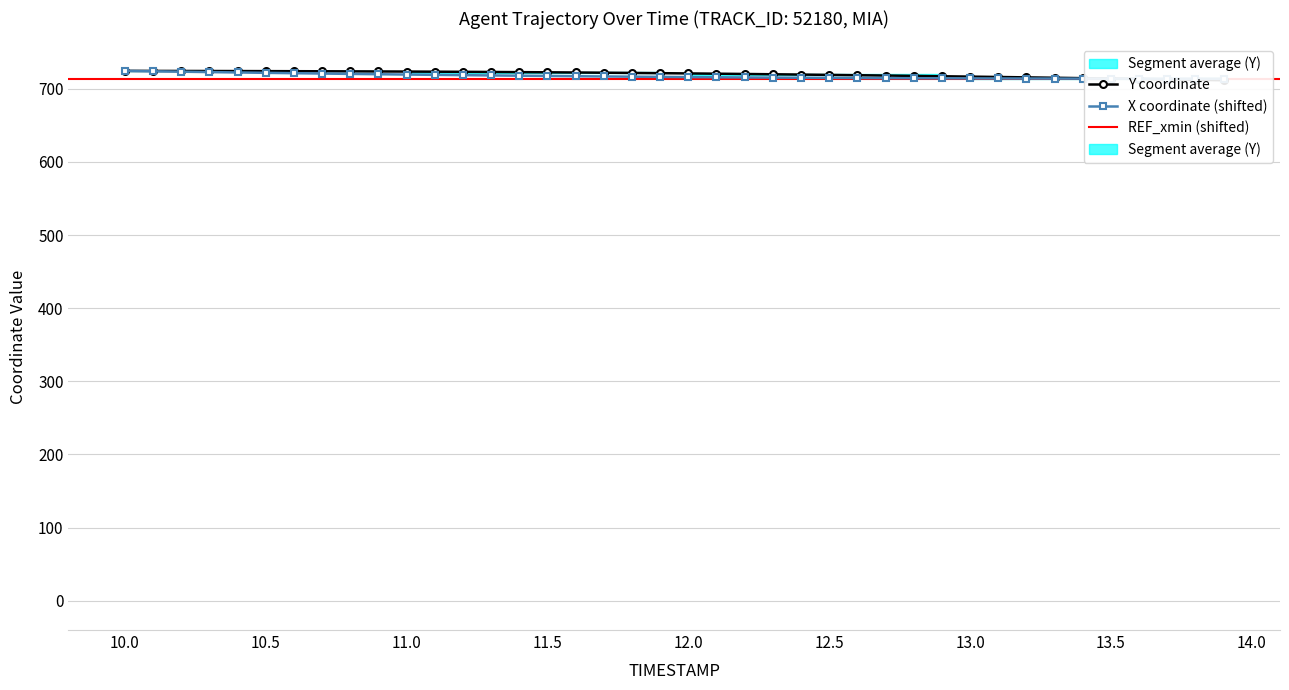

How many data points in X are above 716?

21